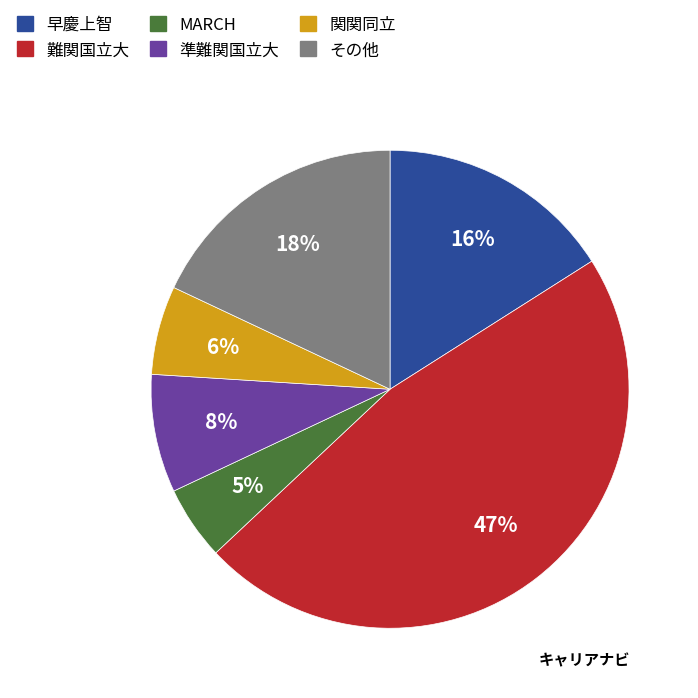

Is there a majority slice in this chart?

No